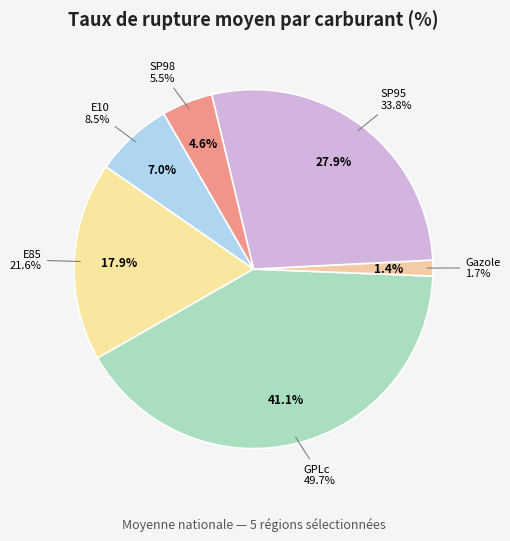

Count the number of slices in the pie.

6